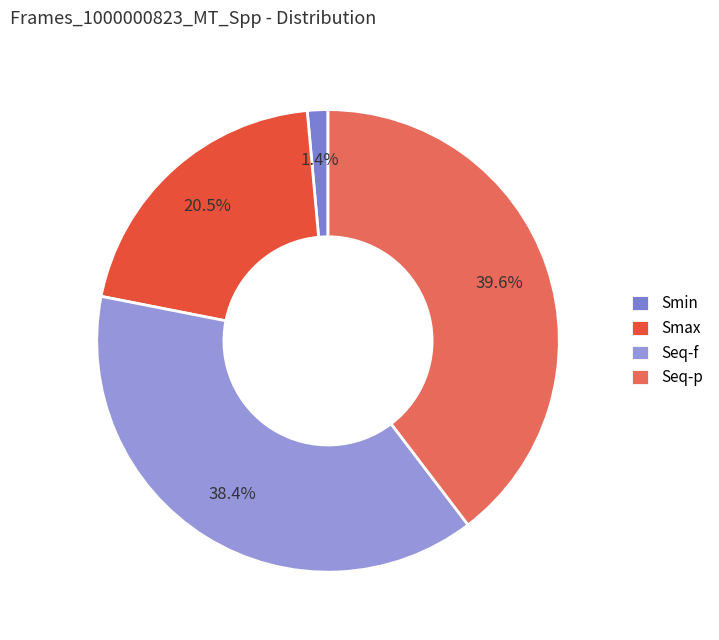

How many segments does this pie chart have?

4